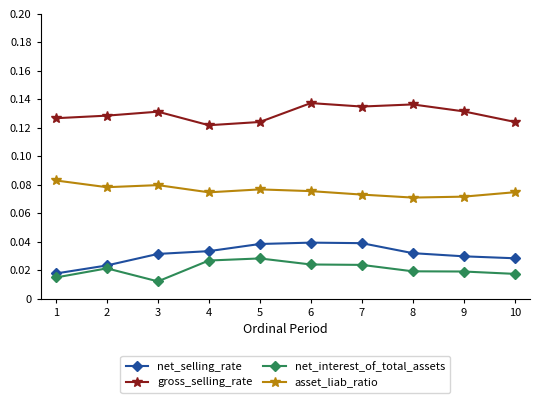

Rank the series by their maximum value, from lowest to highest.

net_interest_of_total_assets, net_selling_rate, asset_liab_ratio, gross_selling_rate